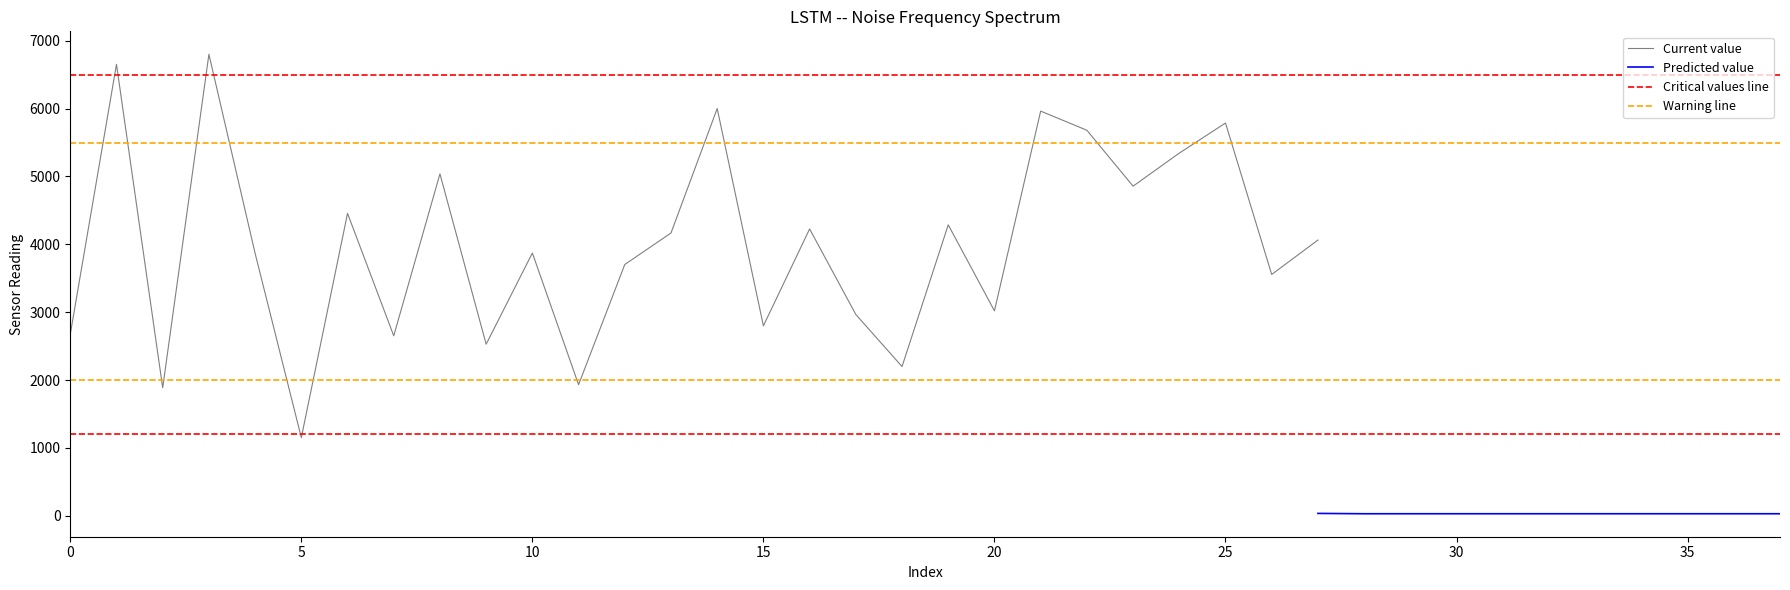

Does the chart display data point markers on the line(s)?

No